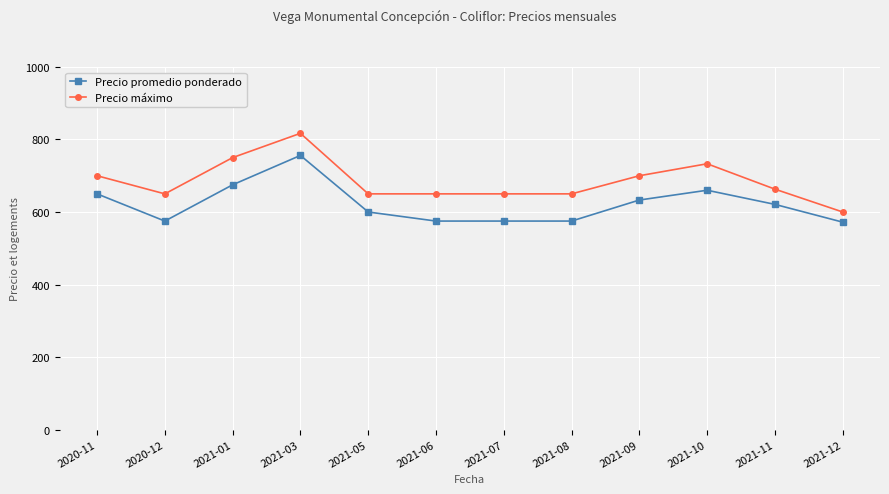

At how many categories does at least one series exceed 763?

1